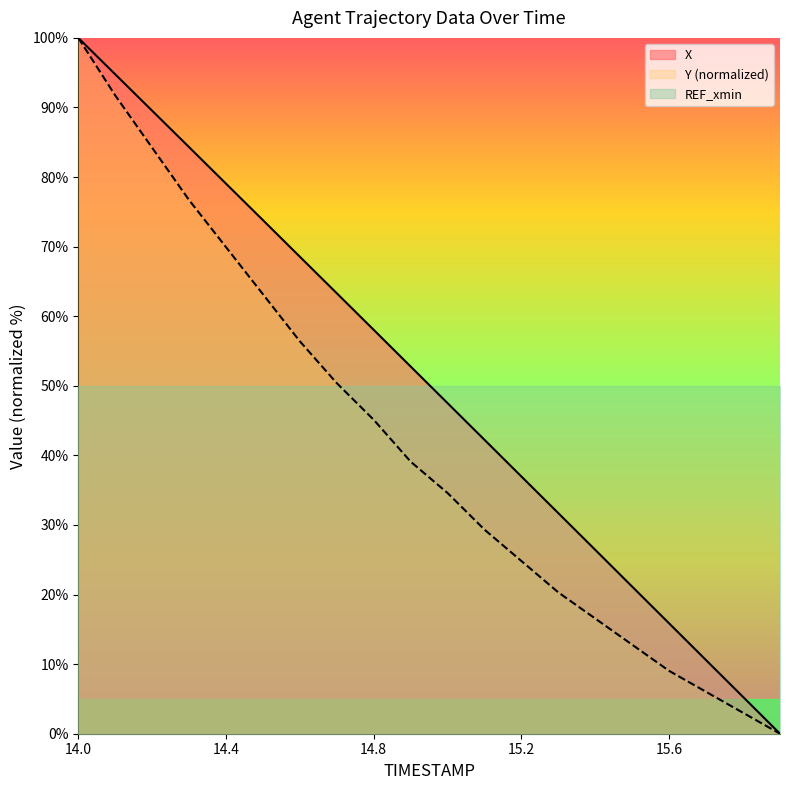

The X series shows 28.4 at 14.5. True or false?

False